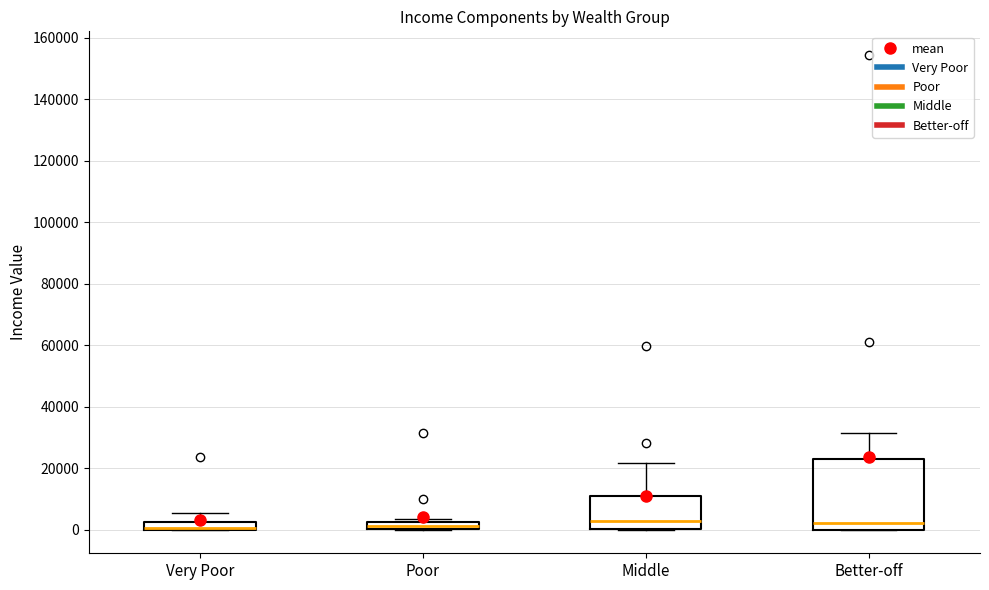

Comparing the boxes themselves (not the whiskers), which one is the tallest?

Better-off